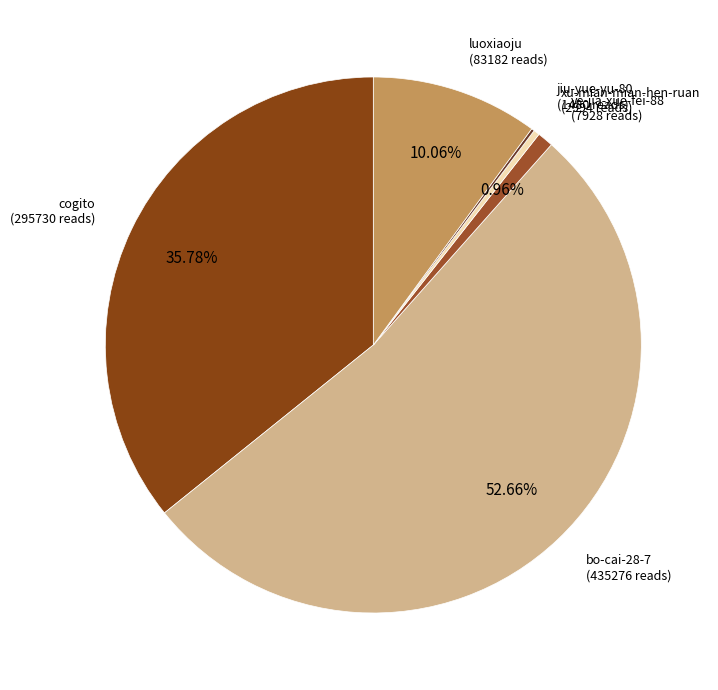

To the nearest percent, what is the average slice percentage?

17%